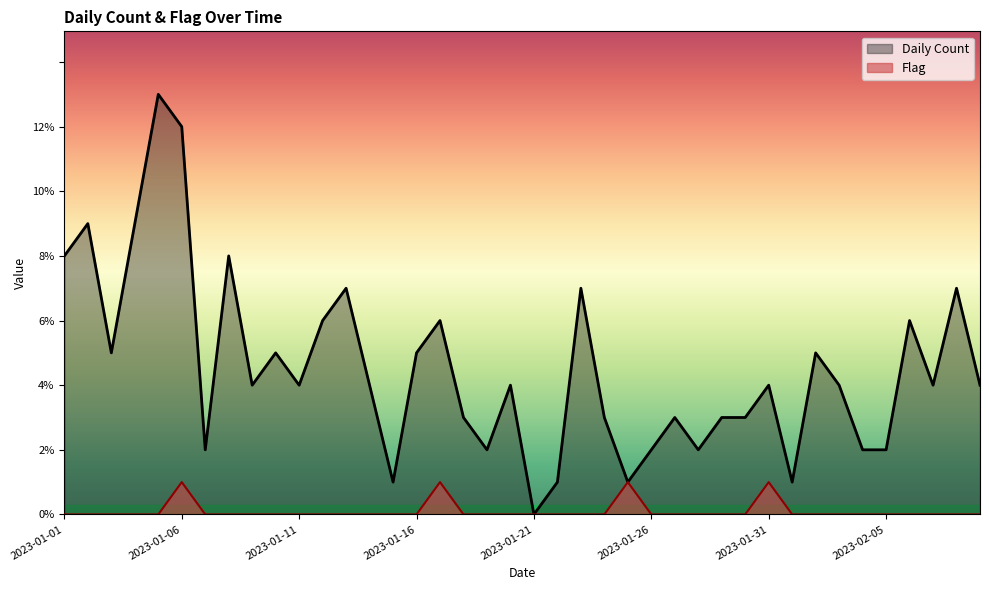

At which category does Daily Count reach its first local valley?

2023-01-03